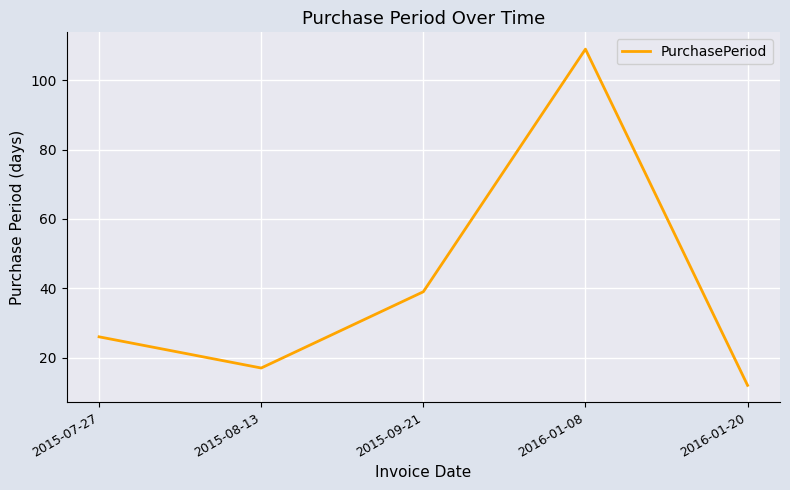

At which category does the chart reach its peak across all series?

2016-01-08